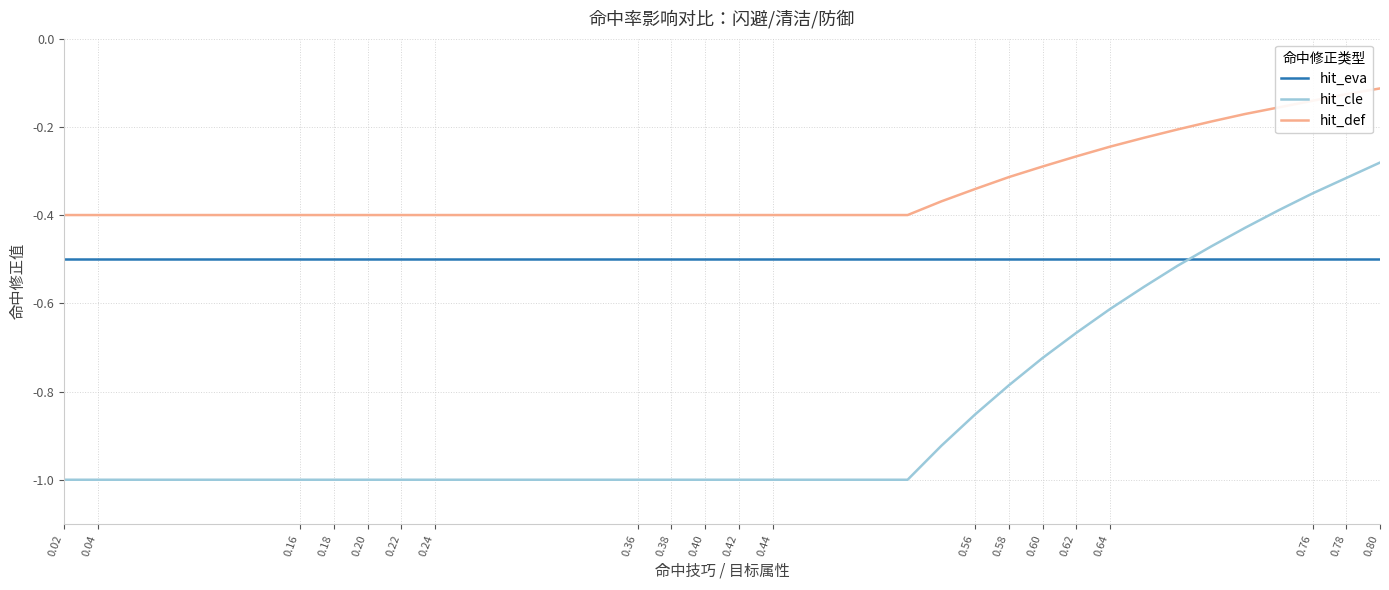

True or false: hit_cle and hit_eva intersect in this chart.

True